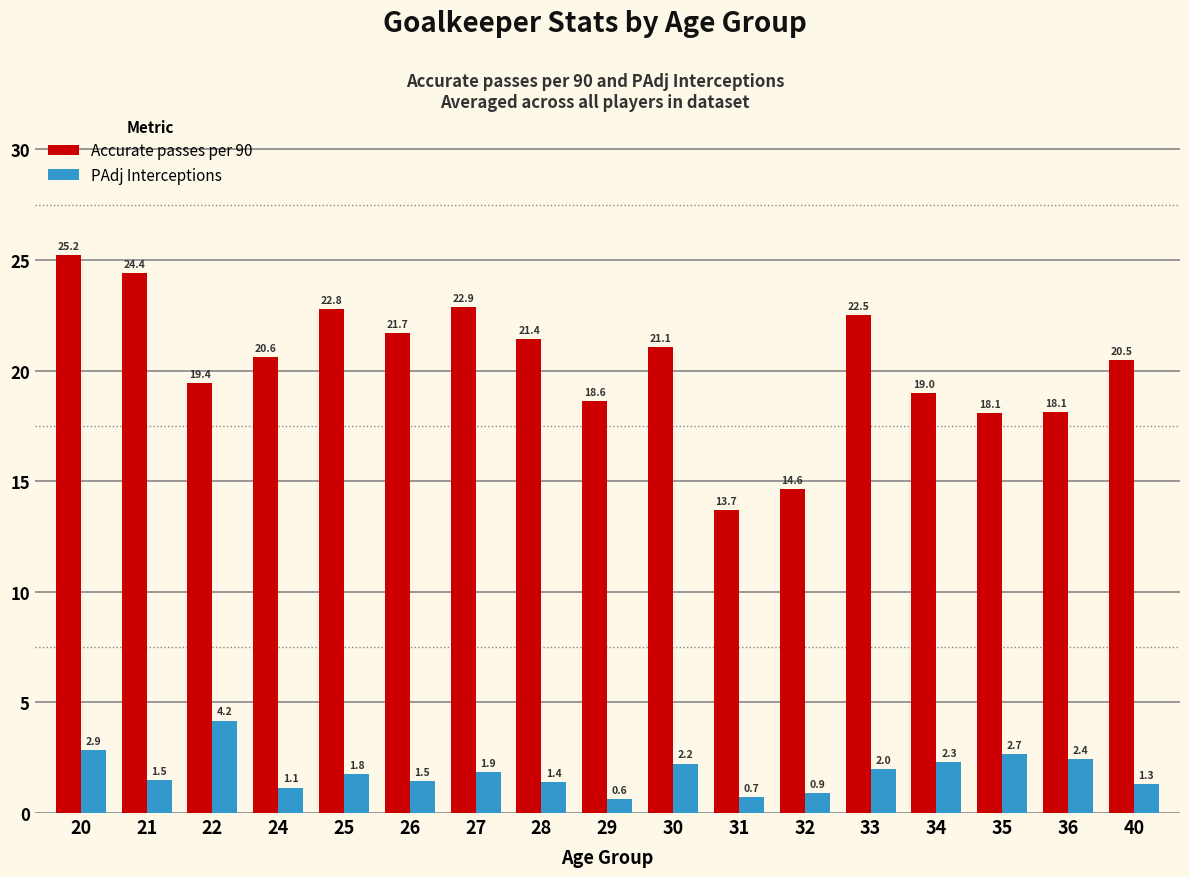

What is the sum of all Accurate passes per 90 values?

344.6